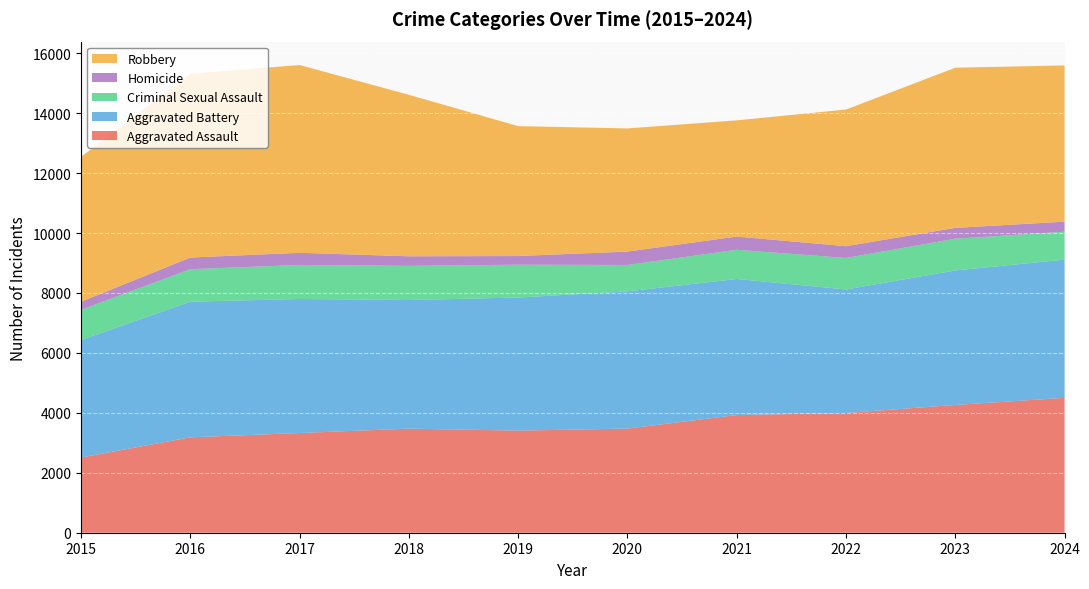

Reading left to right, what are all the values shown in this chart?

Aggravated Assault: 2015=2509	2016=3183	2017=3327	2018=3473	2019=3406	2020=3475	2021=3926	2022=3995	2023=4264	2024=4501
Aggravated Battery: 2015=3921	2016=4525	2017=4473	2018=4292	2019=4442	2020=4578	2021=4541	2022=4122	2023=4488	2024=4611
Criminal Sexual Assault: 2015=1008	2016=1085	2017=1135	2018=1139	2019=1095	2020=881	2021=974	2022=1051	2023=1058	2024=932
Homicide: 2015=270	2016=389	2017=405	2018=319	2019=289	2020=447	2021=441	2022=392	2023=362	2024=335
Robbery: 2015=4833	2016=6129	2017=6266	2018=5389	2019=4335	2020=4109	2021=3877	2022=4560	2023=5344	2024=5213